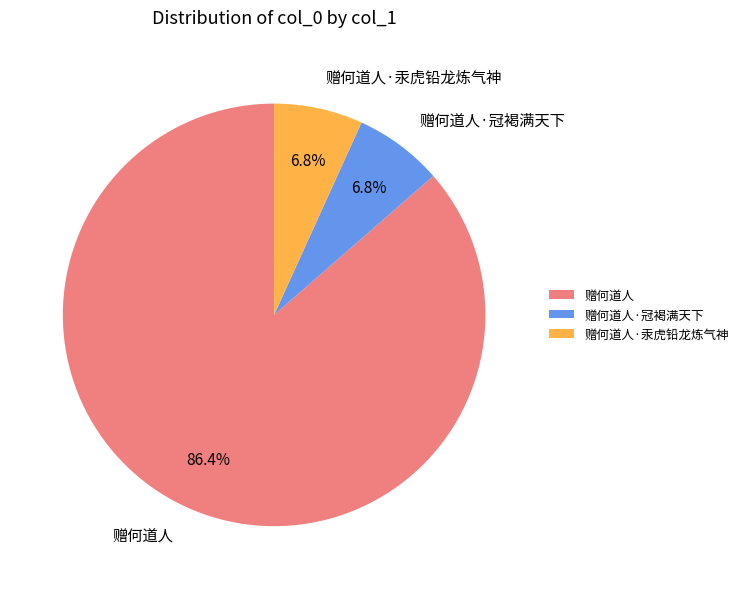

Approximately how many times larger is the value at 赠何道人·汞虎铅龙炼气神 compared to 赠何道人·冠褐满天下?

1.0